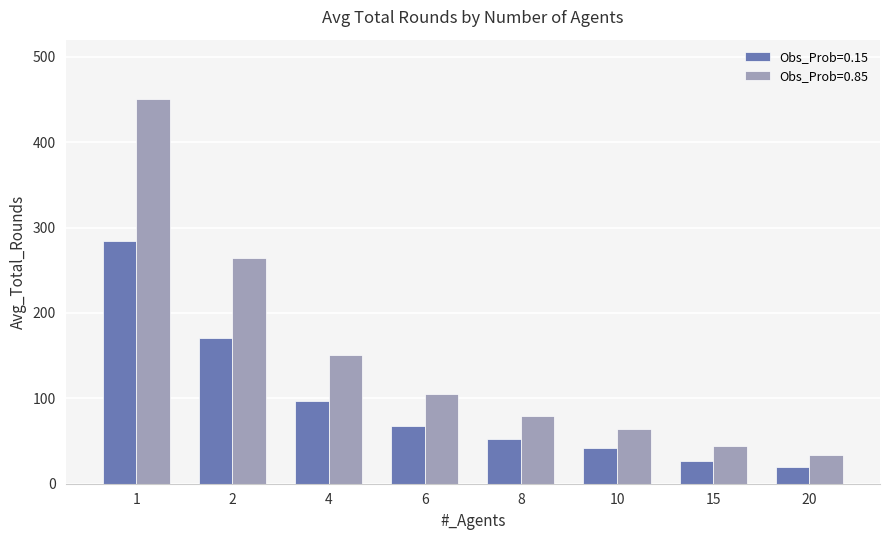

What is the sum of all Obs_Prob=0.15 values?

760.6